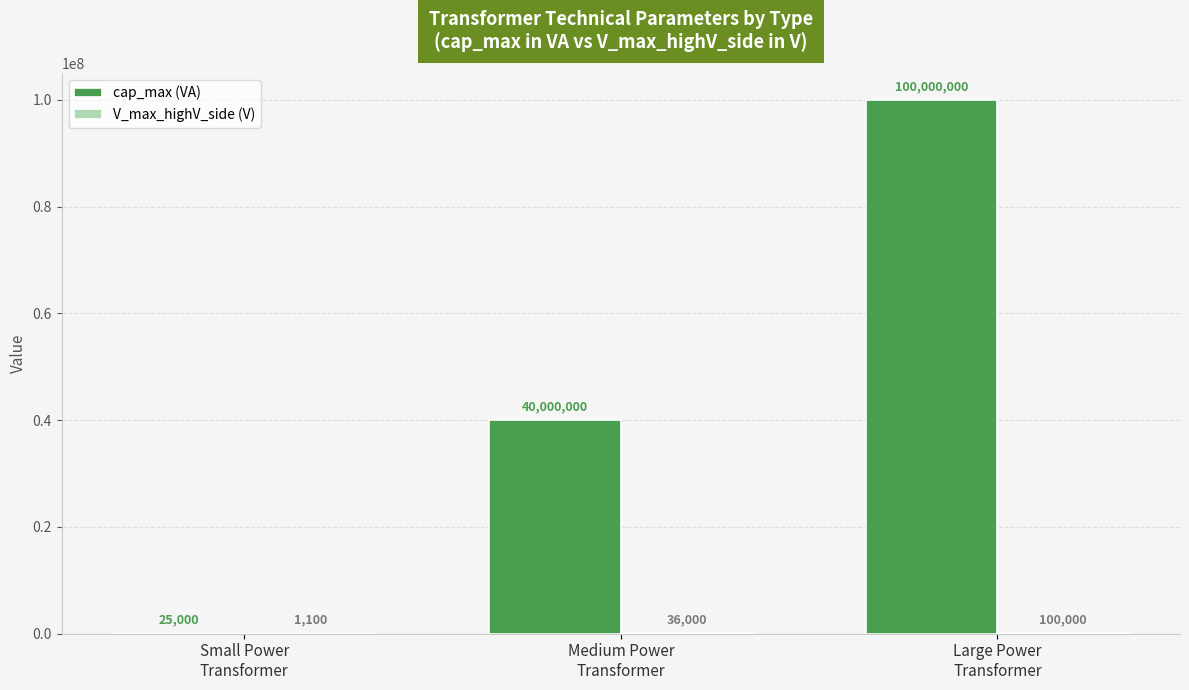

What is the sum of all cap_max (VA) values?

140025000